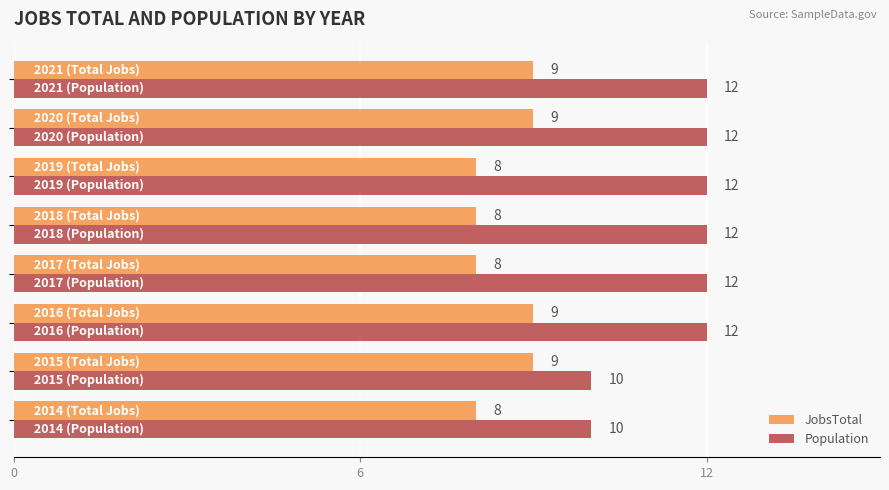

Which series has the largest range (max minus min)?

Population